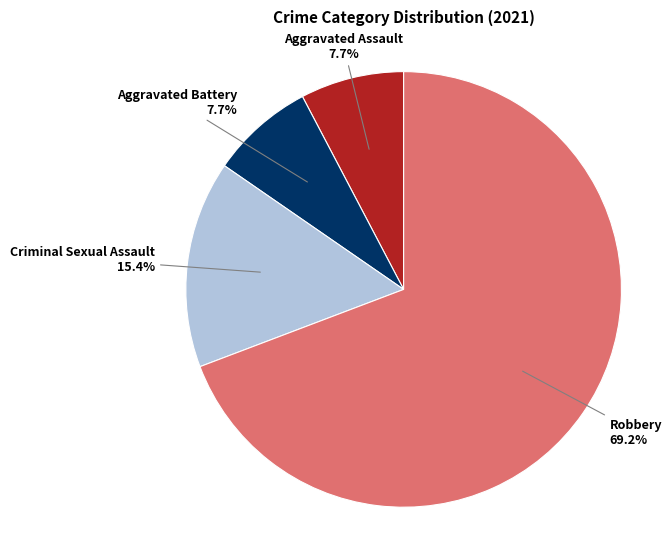

Is there a majority slice in this chart?

Yes